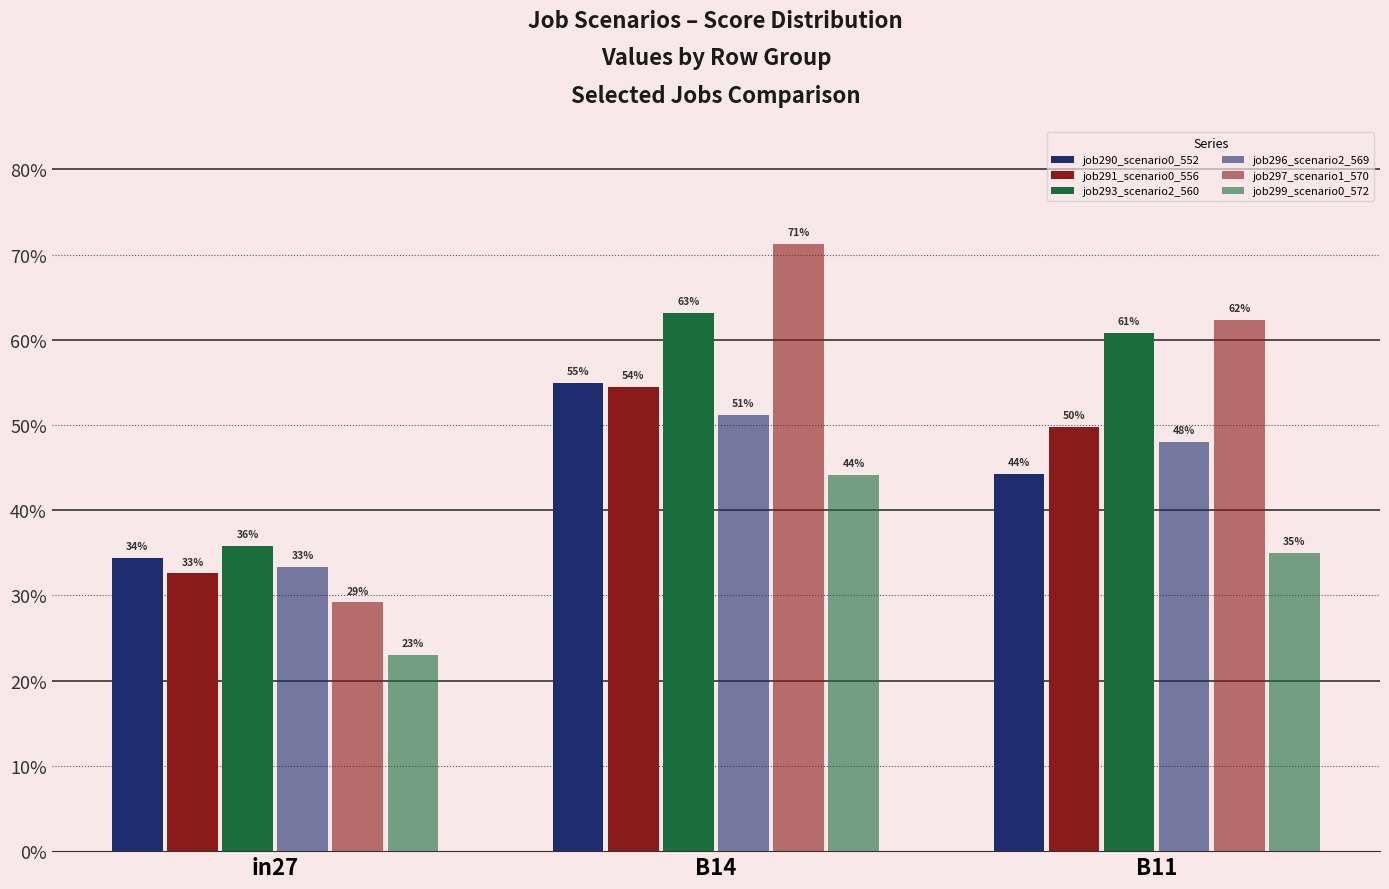

Does the chart contain stacked bars?

No